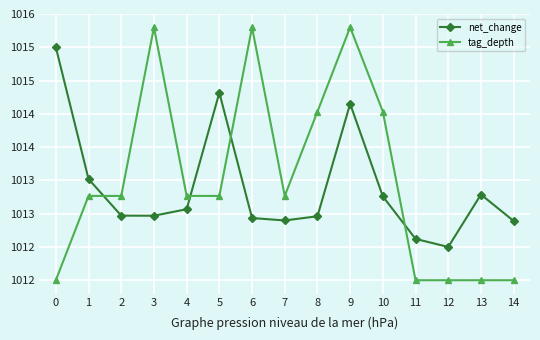

List the series in order of their overall mean, lowest first.

net_change, tag_depth